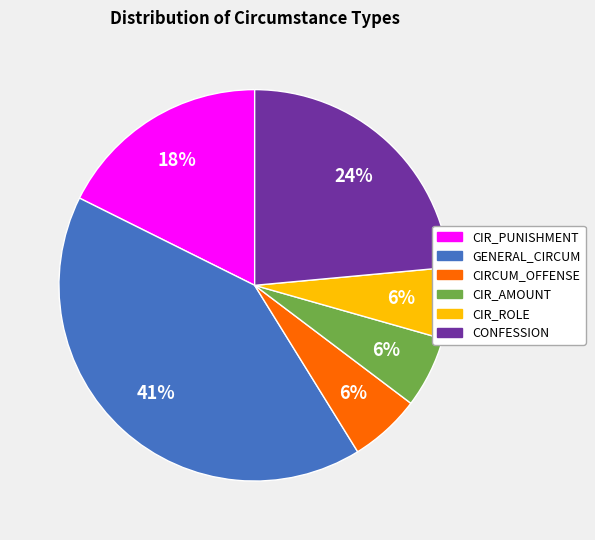

To the nearest percent, what is the difference between the largest and smallest slice percentages?

35%